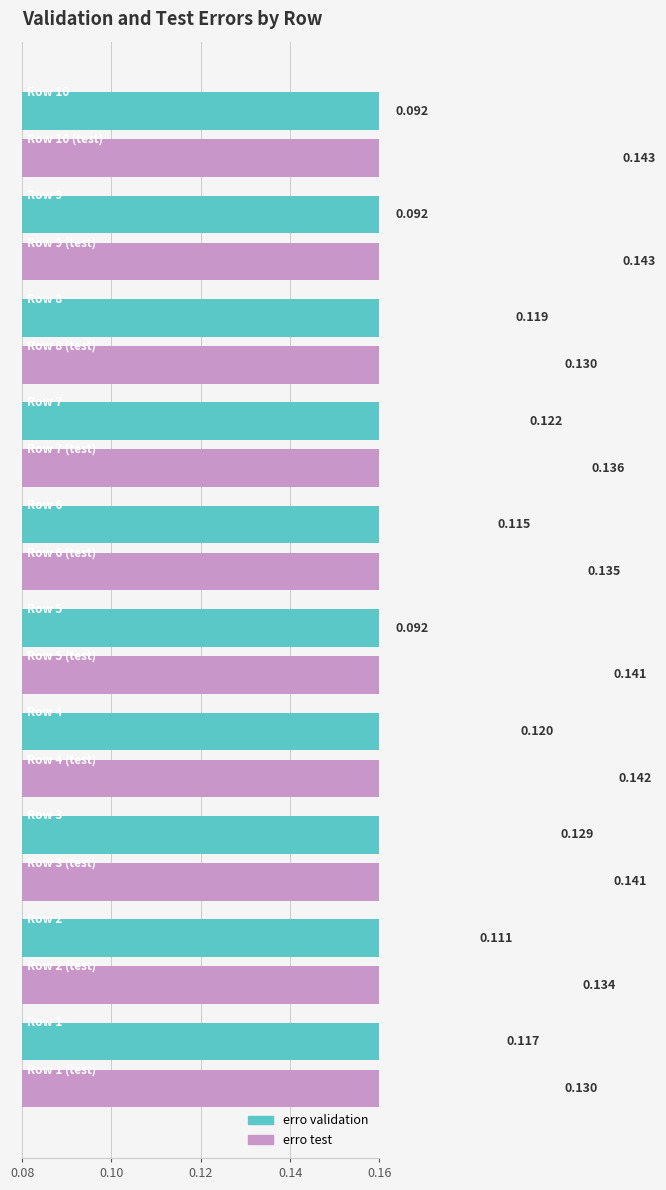

How many categories are shown in the chart?

10